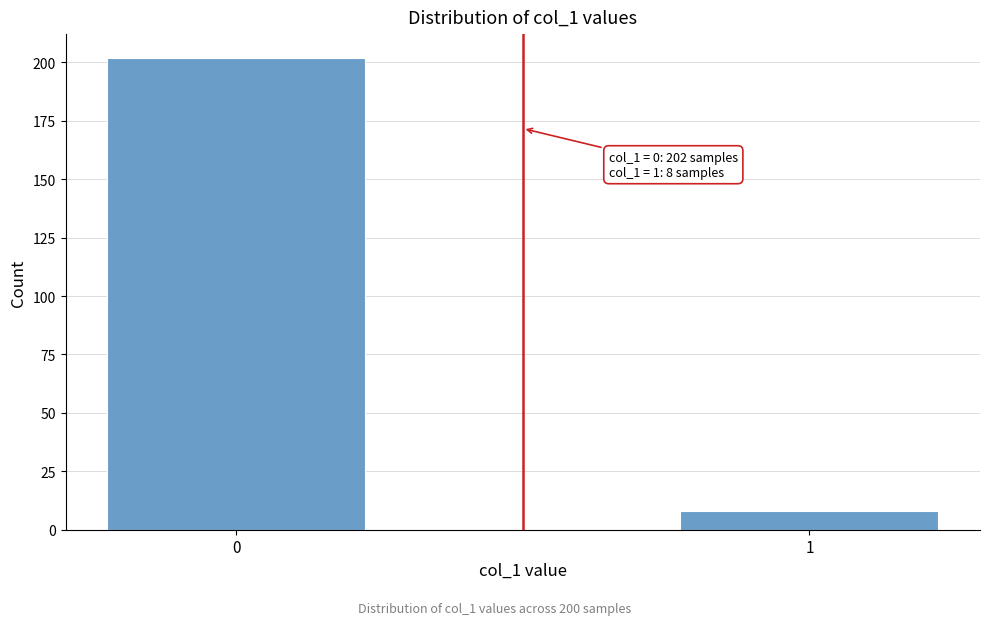

Reading left to right, list all the values displayed in this chart.

202	8